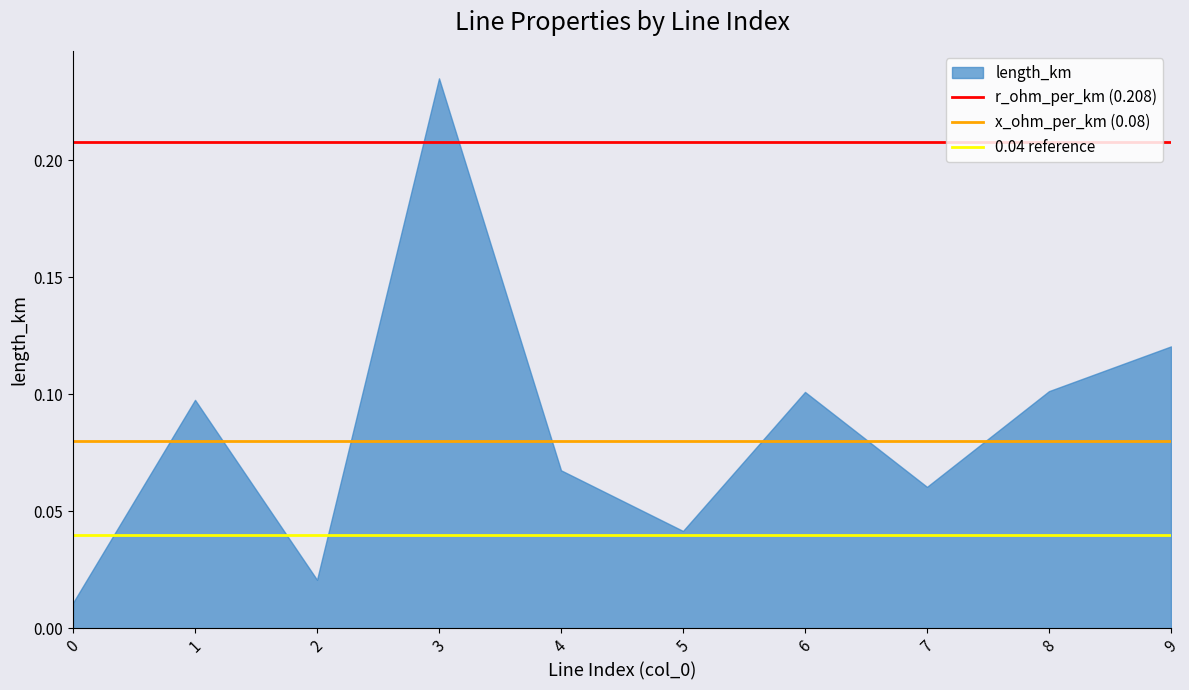

True or false: the data shows 0.1 at 8.

True